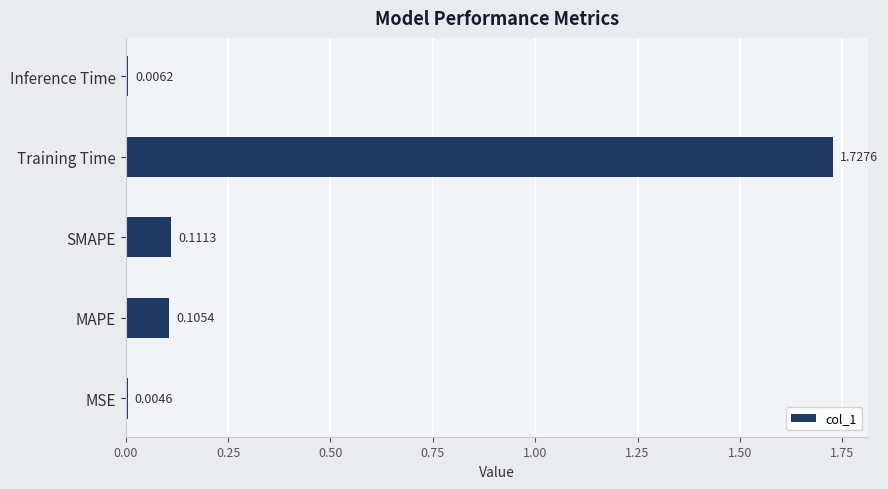

What is the sum of the values at Training Time and MAPE?

1.8